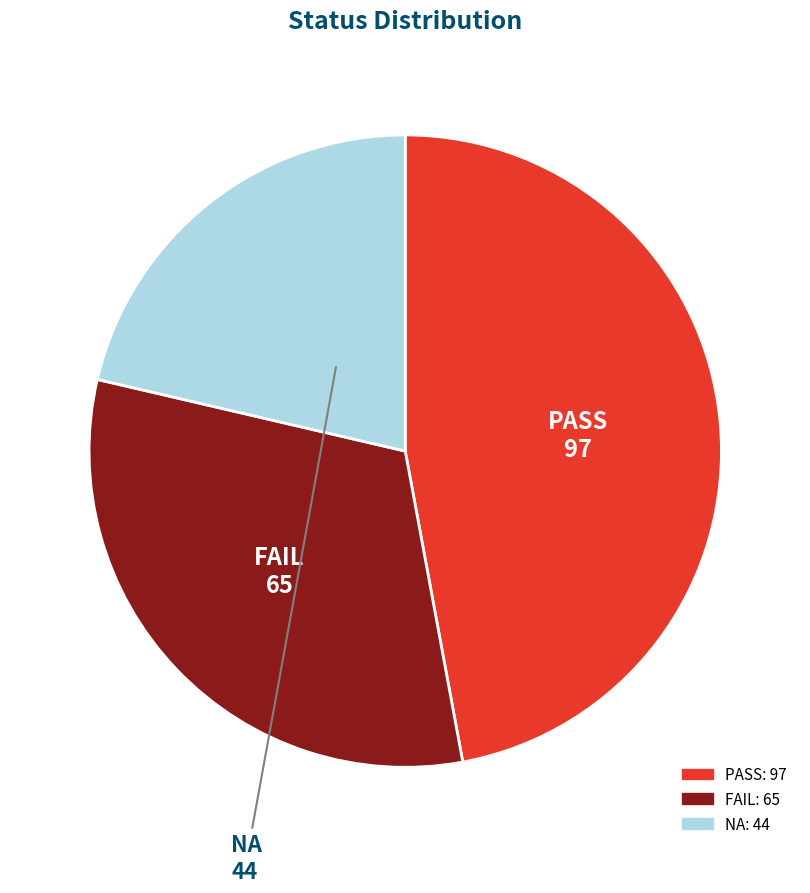

Does any single category account for the majority?

No